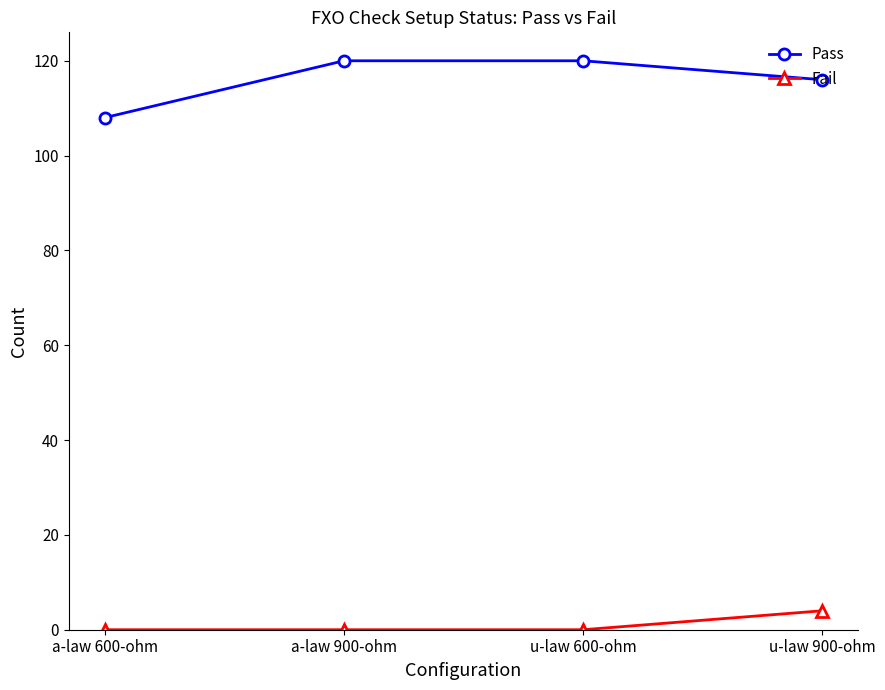

Rank the series by their average value, from lowest to highest.

Fail, Pass